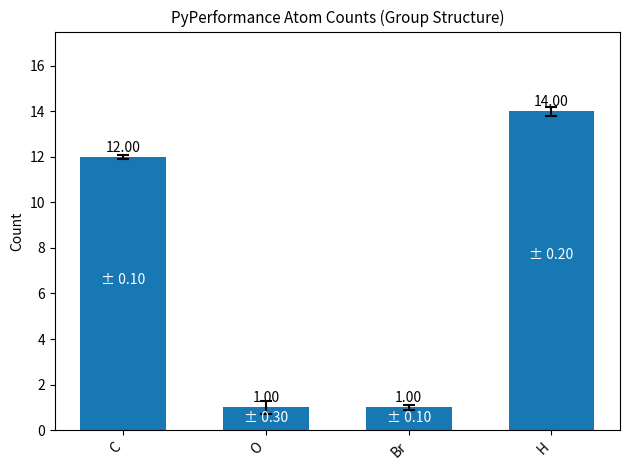

Approximately how many times larger is the value at H compared to O?

14.0